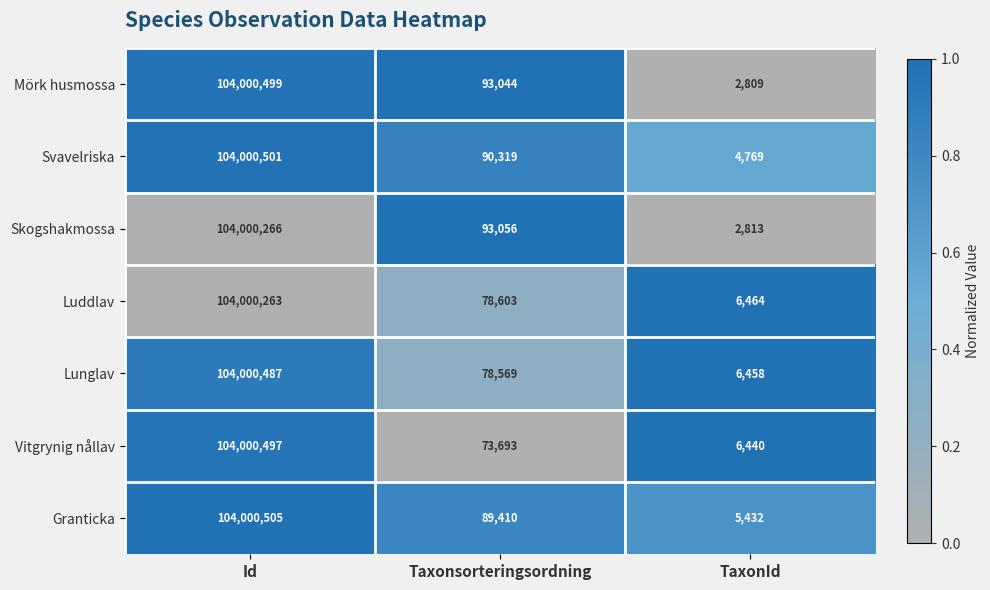

Rank the series at Id from highest to lowest value.

Granticka, Svavelriska, Mörk husmossa, Vitgrynig nållav, Lunglav, Skogshakmossa, Luddlav